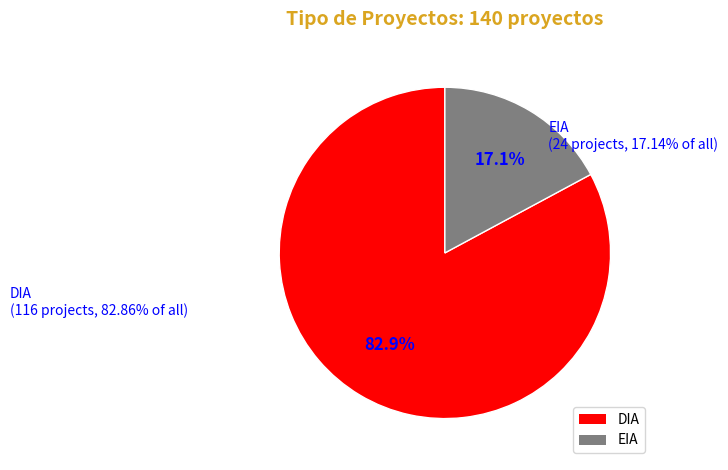

Which category has the smallest portion of the pie?

EIA